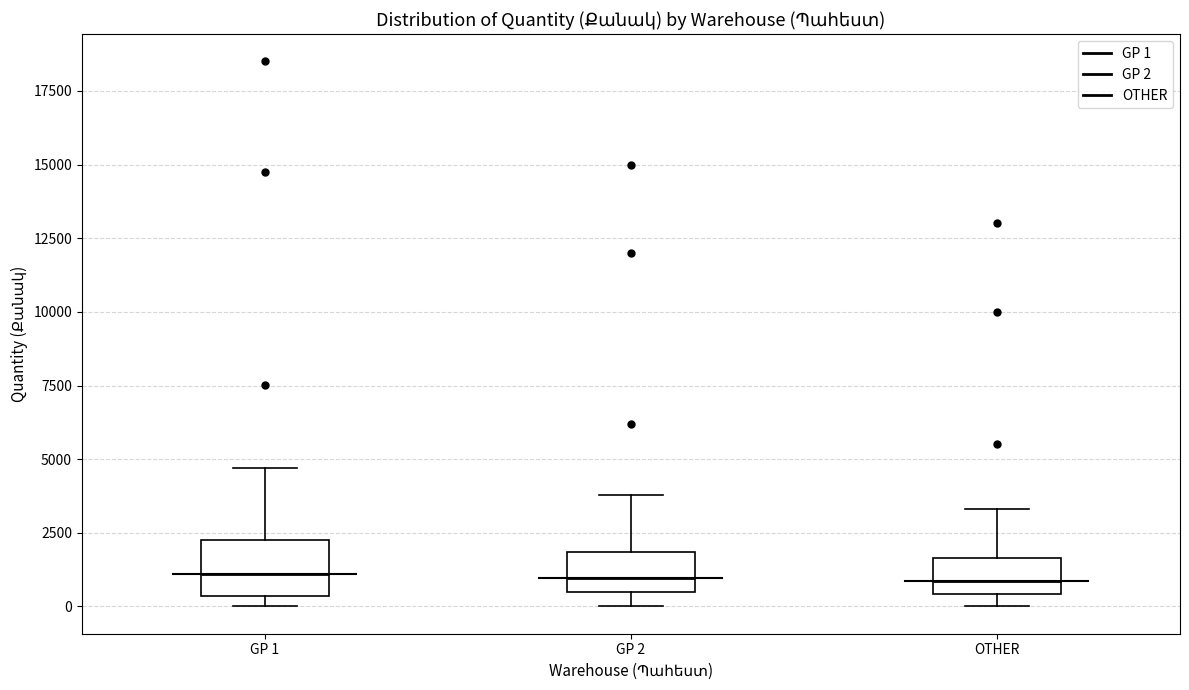

Reading left to right, read every box against the y-axis: the position of its median line, the range the box covers, and the ends of its whiskers. The values are not printed on the chart, so give them approximately, as read against the axis.

GP 1: median 1000, box 500 to 2500, whiskers 0 to 4500
GP 2: median 1000, box 500 to 2000, whiskers 0 to 4000
OTHER: median 1000, box 500 to 1500, whiskers 0 to 3500